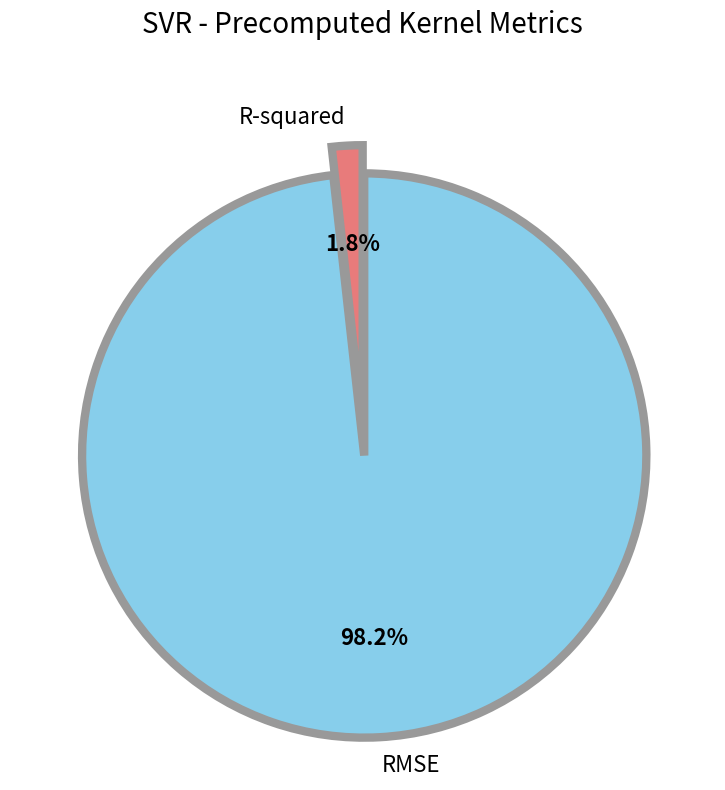

What percentage is NOT represented by RMSE?

1.8%